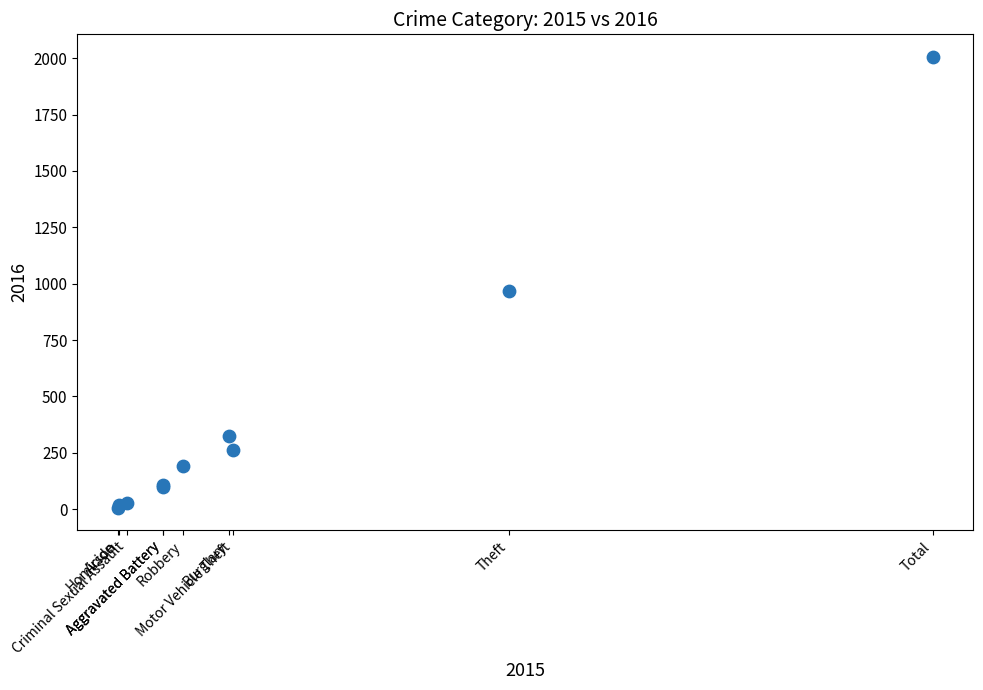

What Y value in the scatter plot is closest to 1006?

966